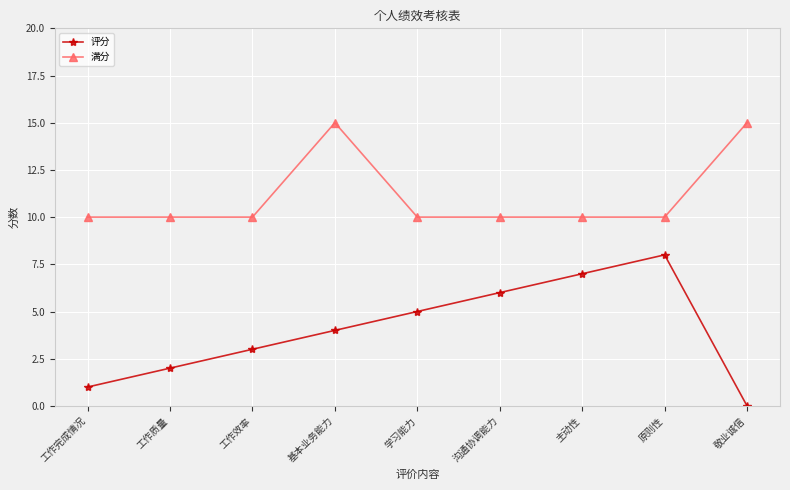

What is the difference between the highest and lowest values at 基本业务能力?

11